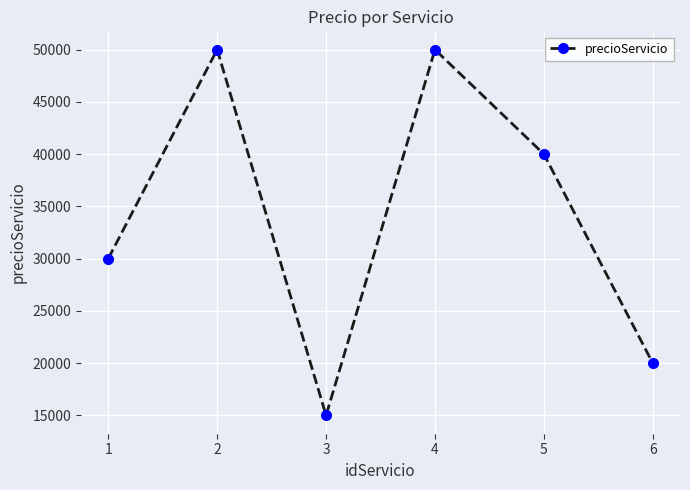

What is the value of the 1st point from the left?

30000